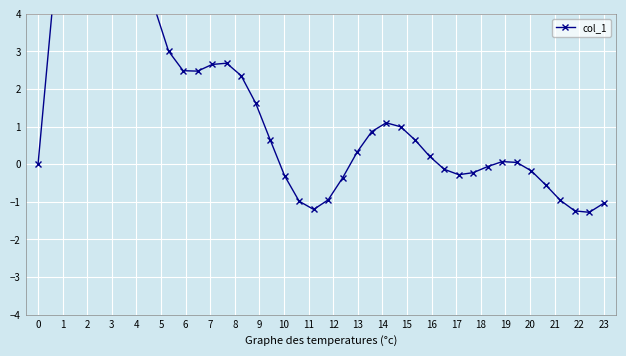

How many lines are shown in the chart?

1